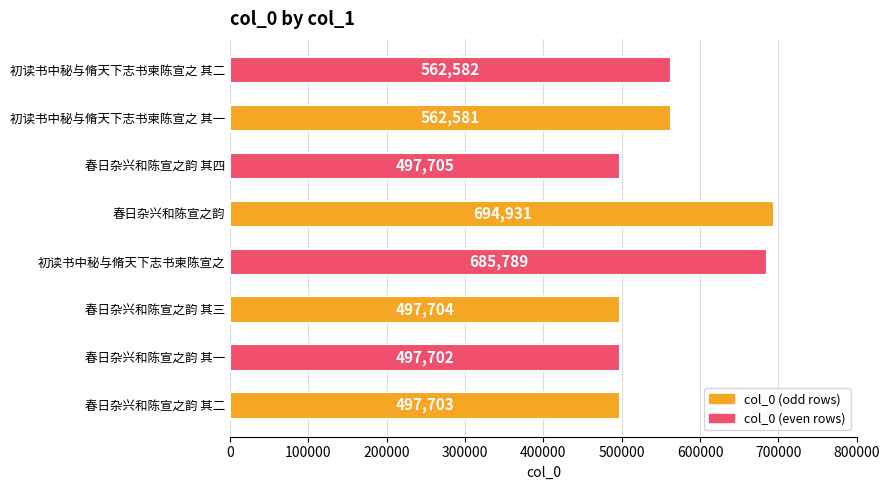

What is the difference between the second highest and second lowest values?

188086